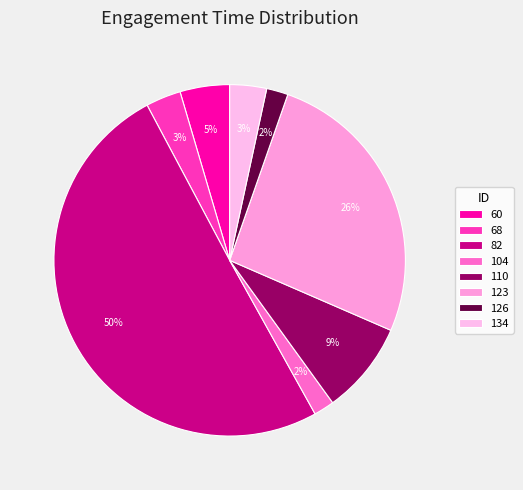

Rank the categories by value from lowest to highest.

104, 126, 68, 134, 60, 110, 123, 82